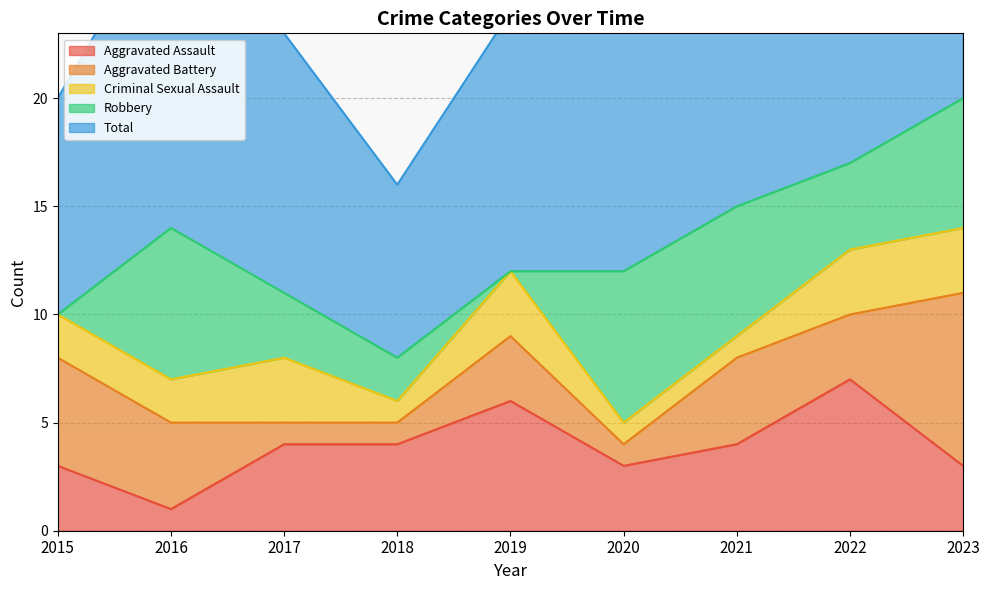

Is the value of Robbery at 2019 greater than the value of Criminal Sexual Assault at 2023?

No